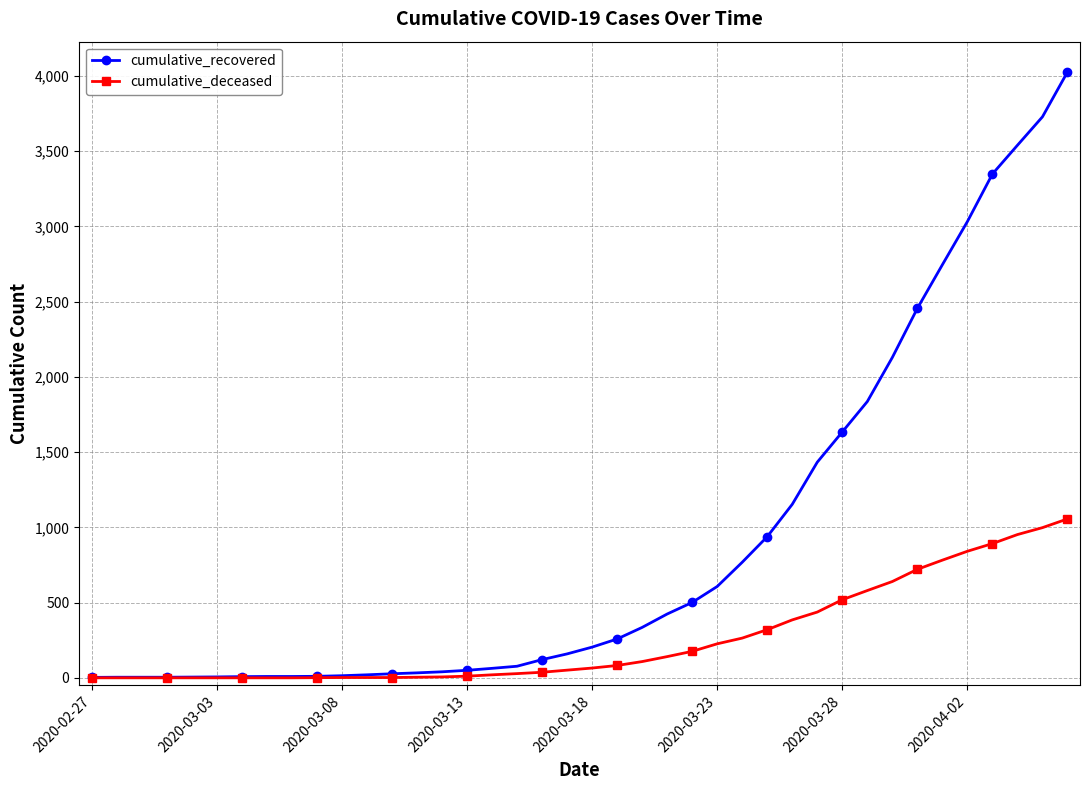

Which series has the widest spread of values?

cumulative_recovered